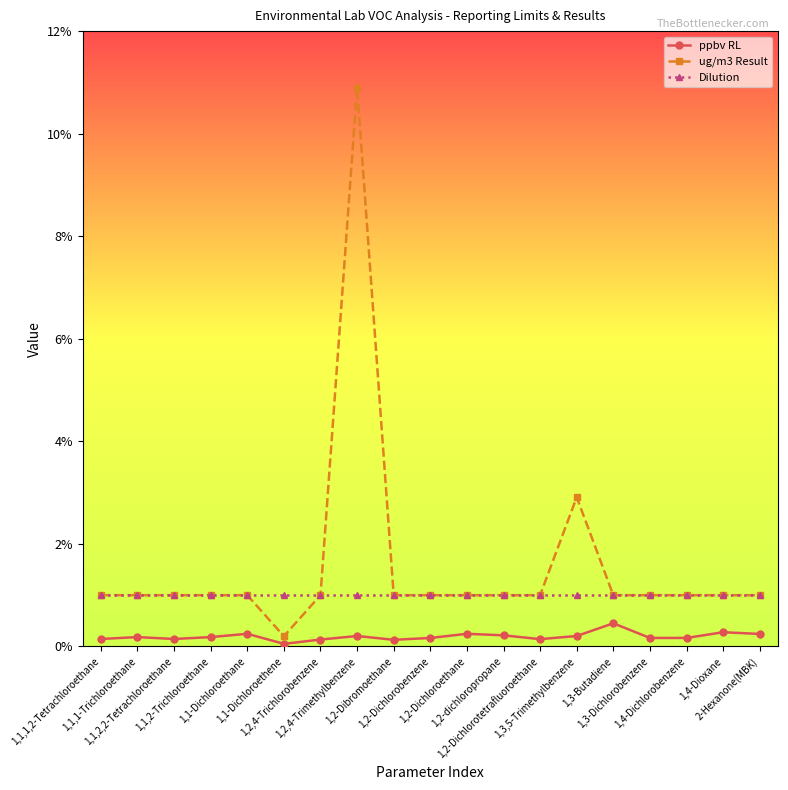

Is it true that Dilution equals 1.0 at 1,2-Dibromoethane?

True